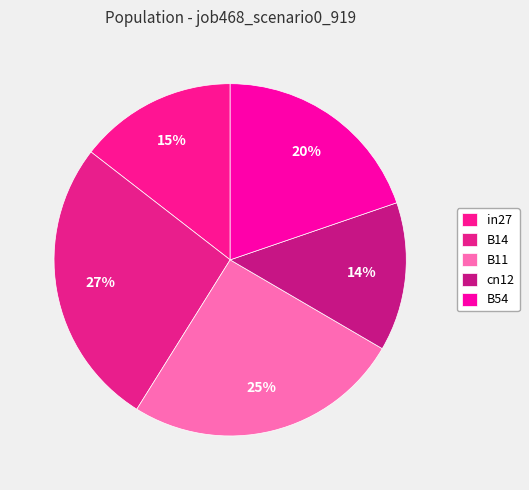

Count the number of slices in the pie.

5